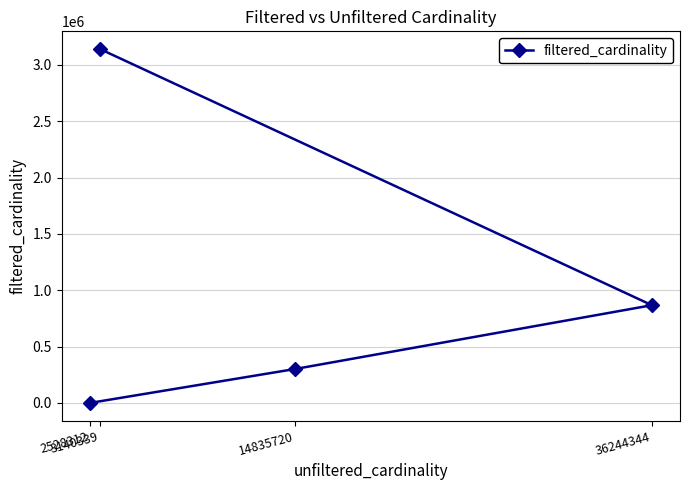

List the labels in order of value, smallest first.

2528312, 14835720, 36244344, 3140339